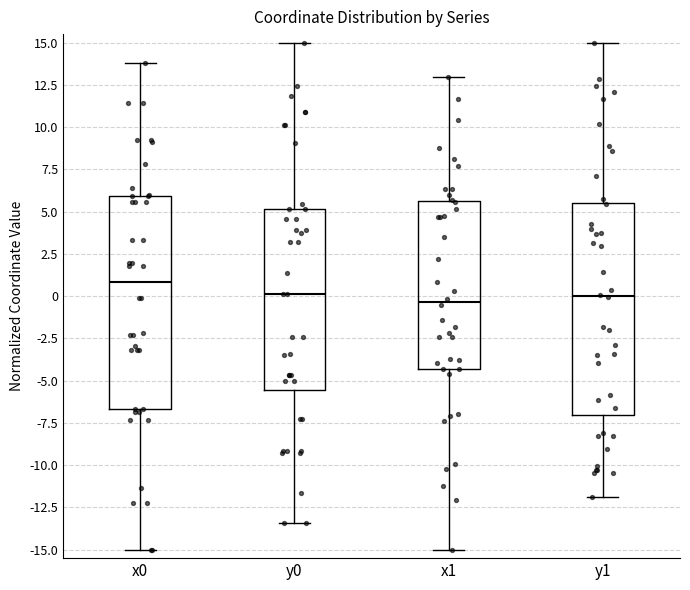

Reading left to right, read every box against the y-axis: the position of its median line, the range the box covers, and the ends of its whiskers. The values are not printed on the chart, so give them approximately, as read against the axis.

x0: median 1.0, box -6.5 to 6.0, whiskers -15.0 to 14.0
y0: median 0.0, box -5.5 to 5.0, whiskers -13.5 to 15.0
x1: median -0.5, box -4.5 to 5.5, whiskers -15.0 to 13.0
y1: median 0.0, box -7.0 to 5.5, whiskers -12.0 to 15.0